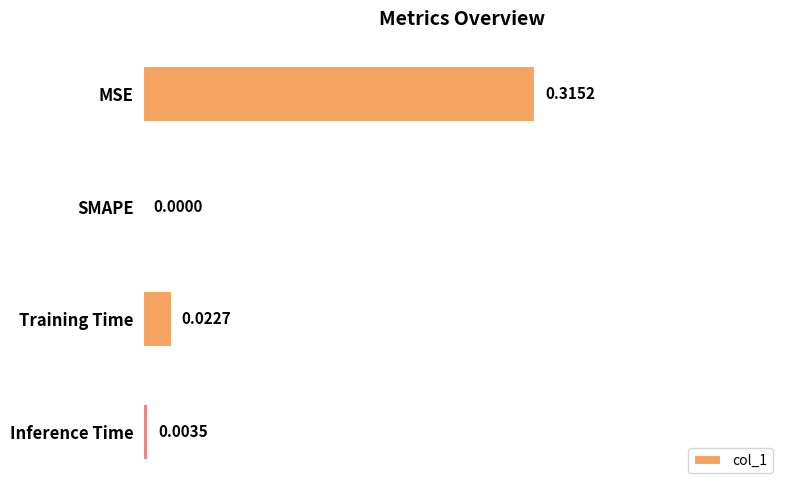

At which category does the chart reach its peak across all series?

MSE